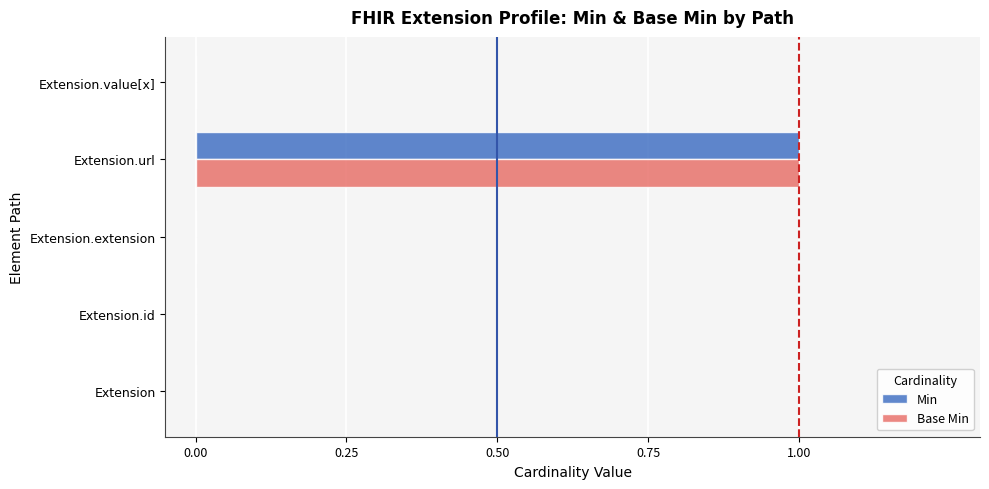

At which category is the sum across all series the highest?

Extension.url